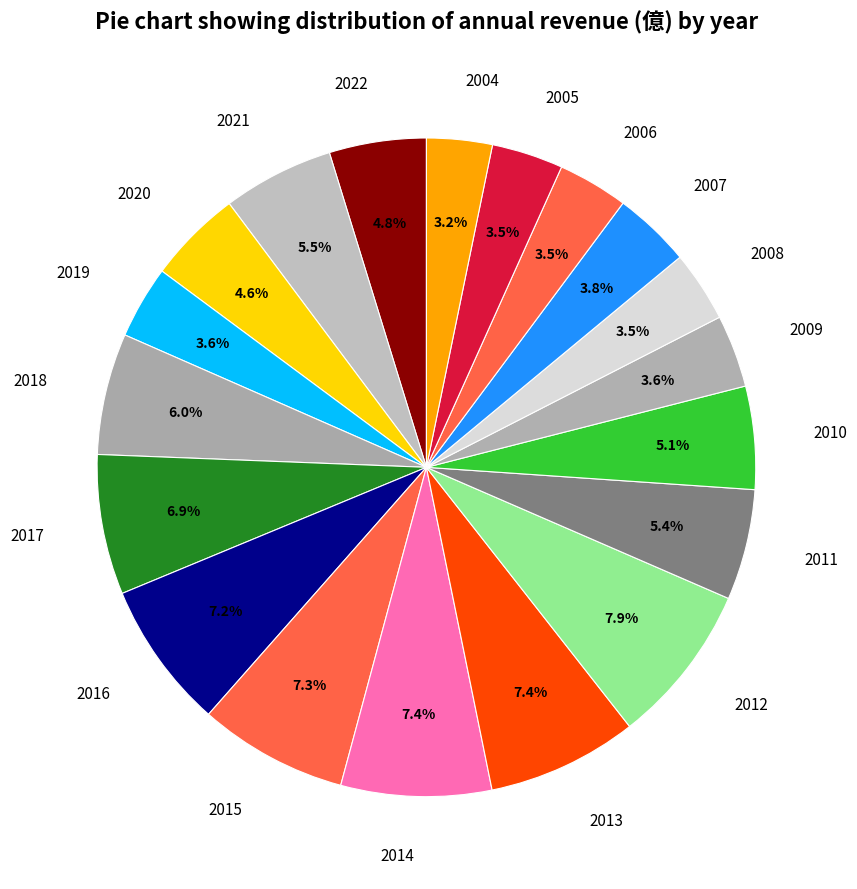

Which category has the biggest portion of the pie?

2012